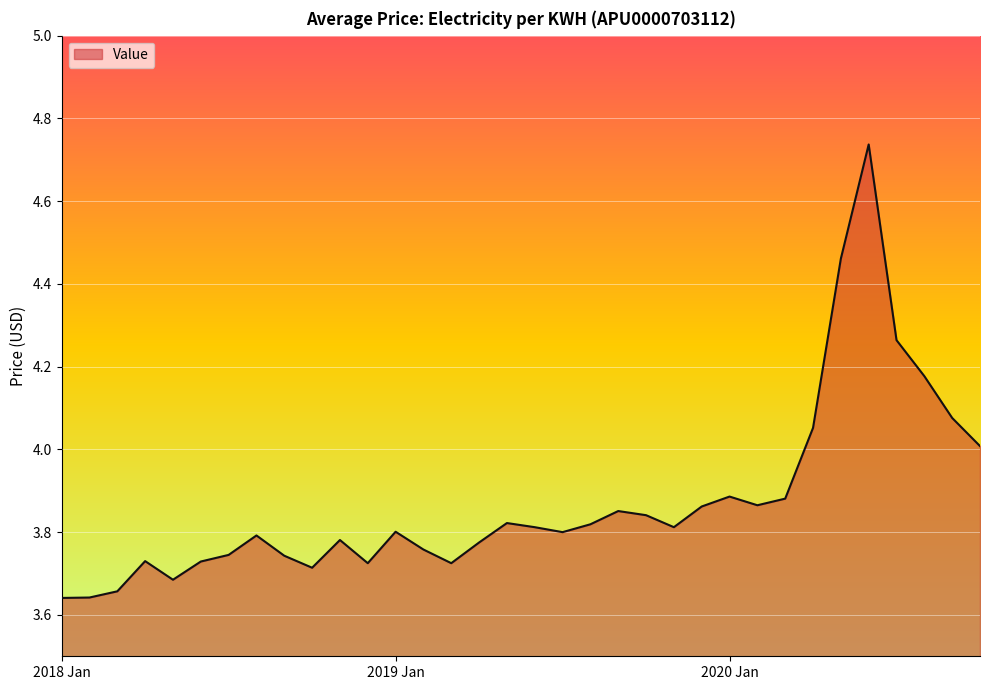

Is this an area chart (filled region under the line)?

Yes